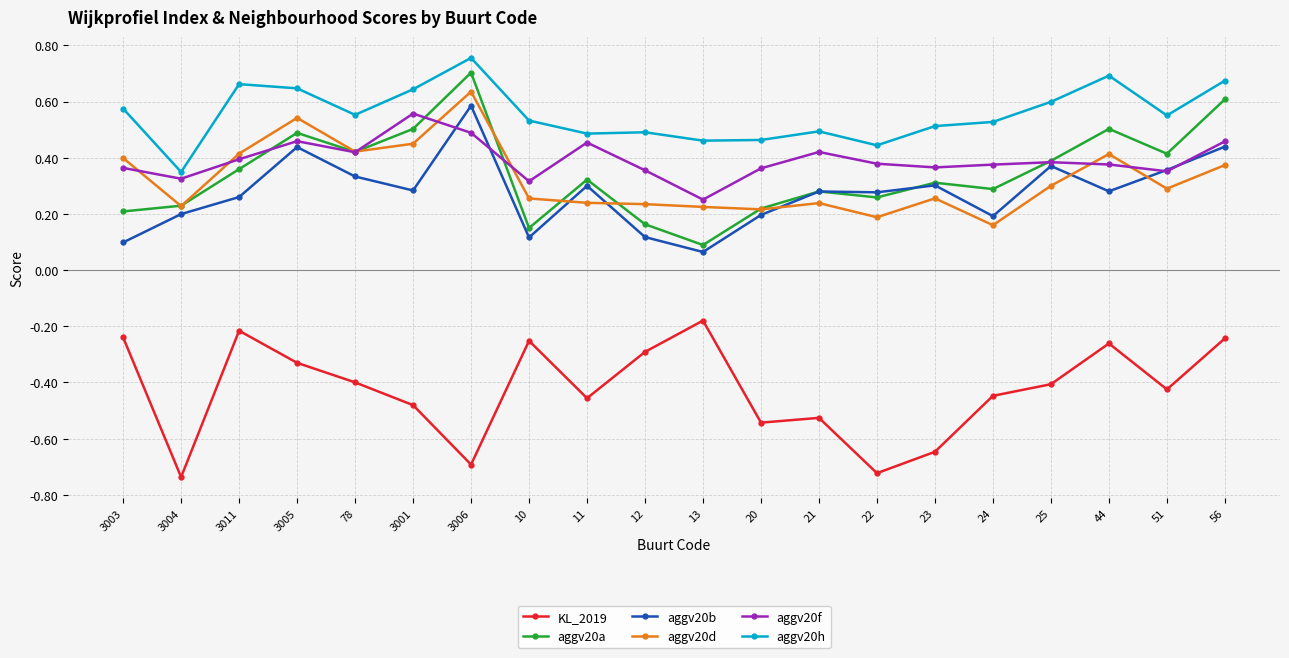

True or false: KL_2019 and aggv20a intersect in this chart.

False